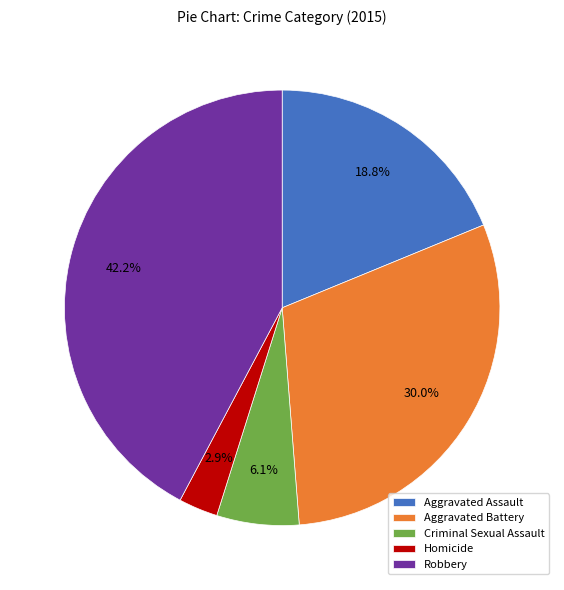

How many segments does this pie chart have?

5